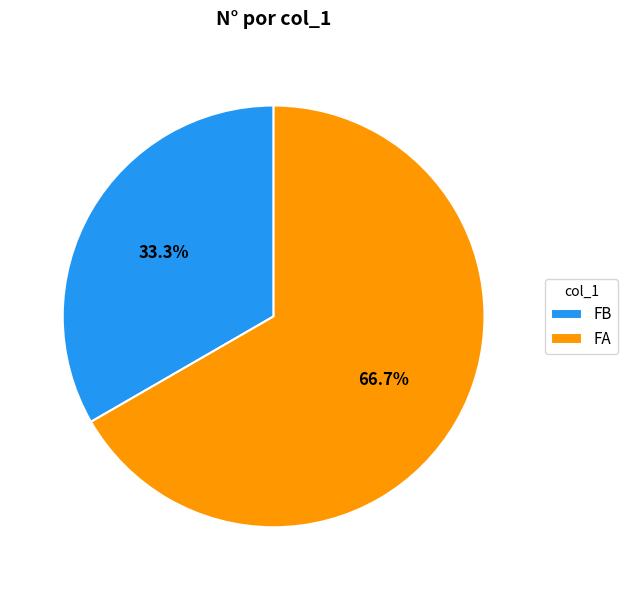

To the nearest percent, what is the average slice percentage?

50%